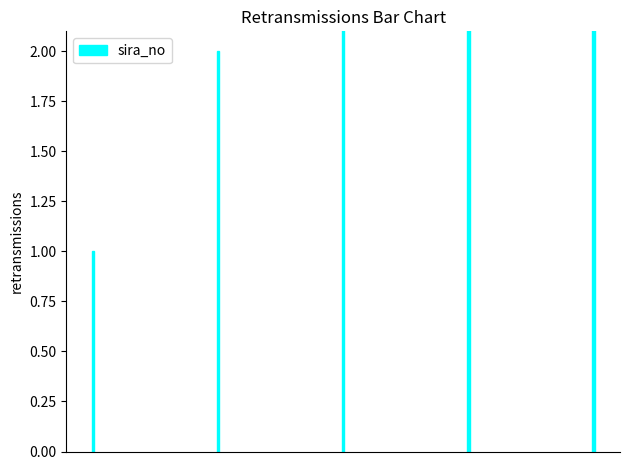

Approximately how many times larger is the value at 2 compared to 0?

3.0